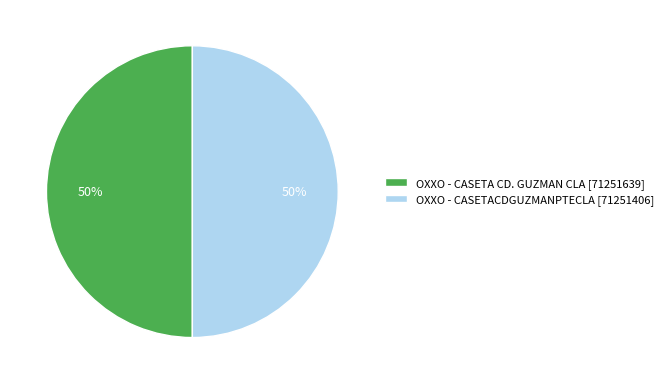

The OXXO - CASETA CD. GUZMAN CLA [71251639] slice represents 50% of the pie. True or false?

True